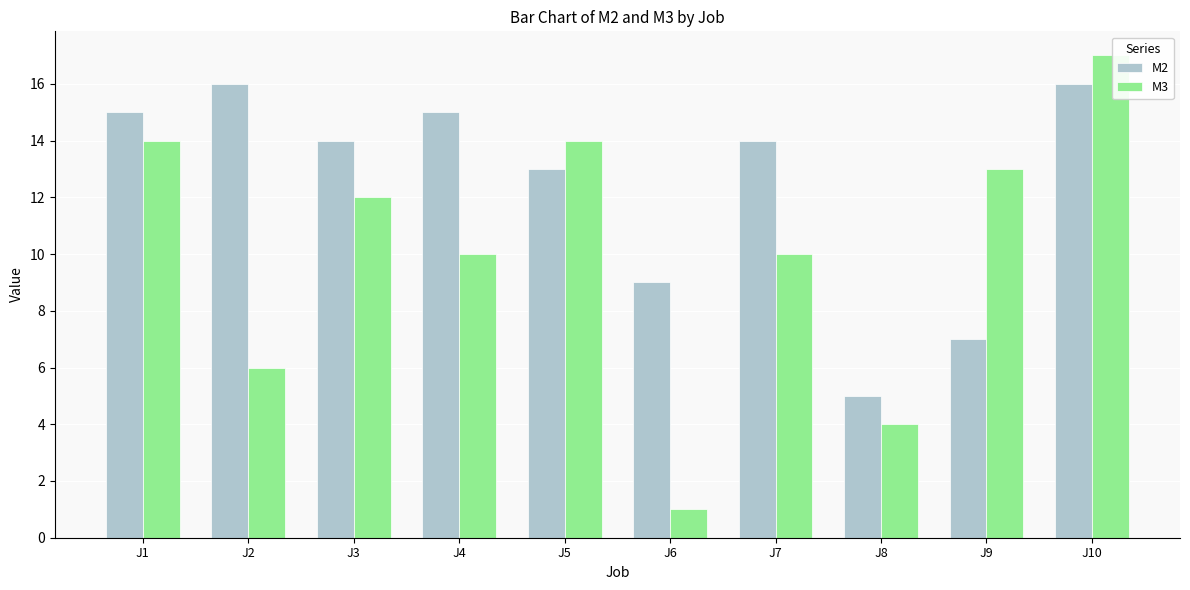

At which label is M2 closest to 10?

J6